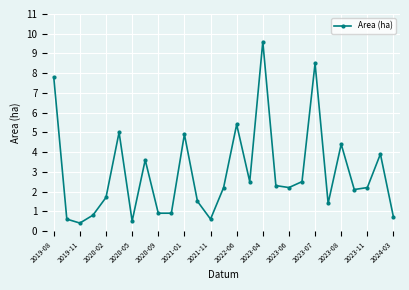

What is the maximum value shown in the chart?

9.6